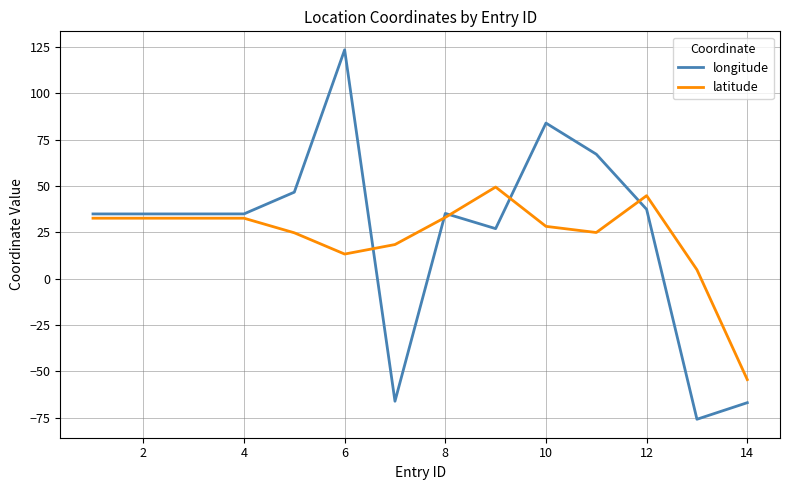

Which series has the largest range (max minus min)?

longitude